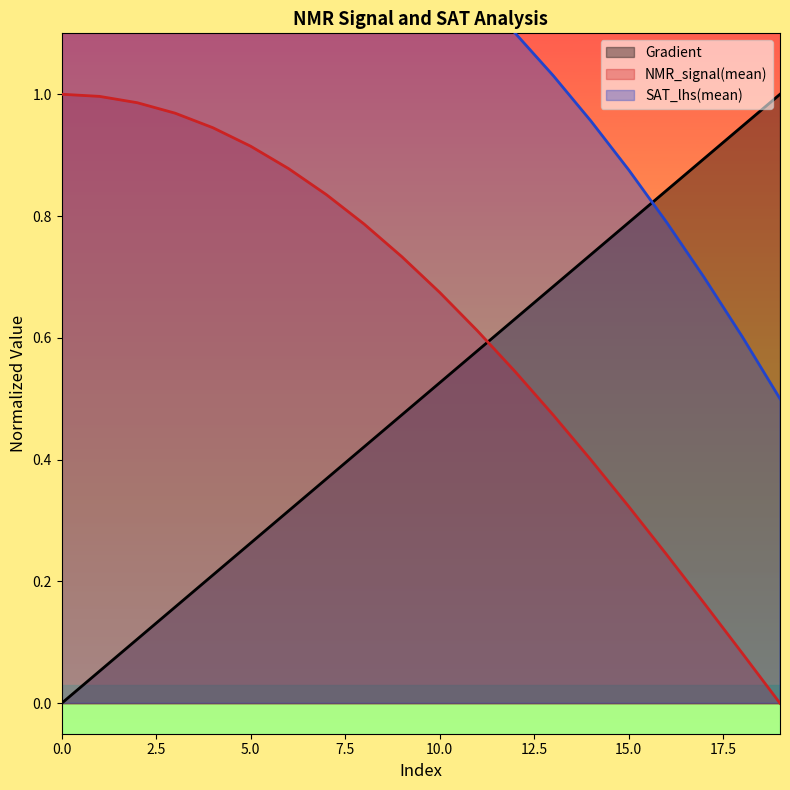

List the series in order of their peak value, highest first.

SAT_lhs(mean), Gradient, NMR_signal(mean)